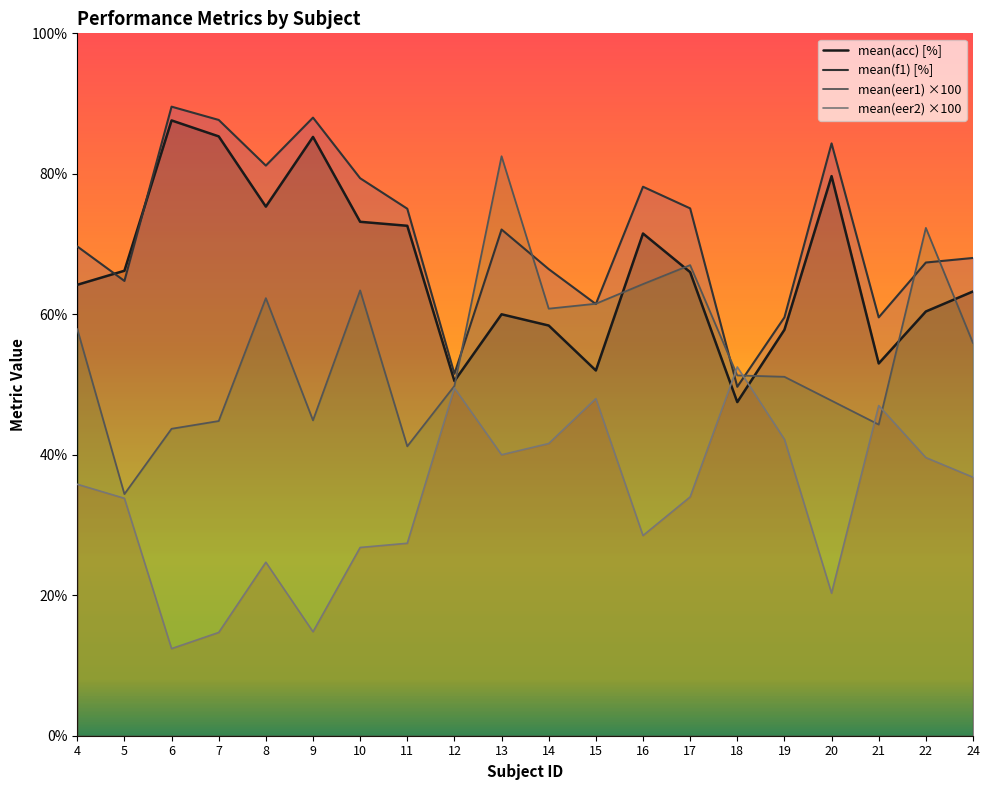

Between 5 and 6, which series saw the biggest shift?

mean(f1) [%]